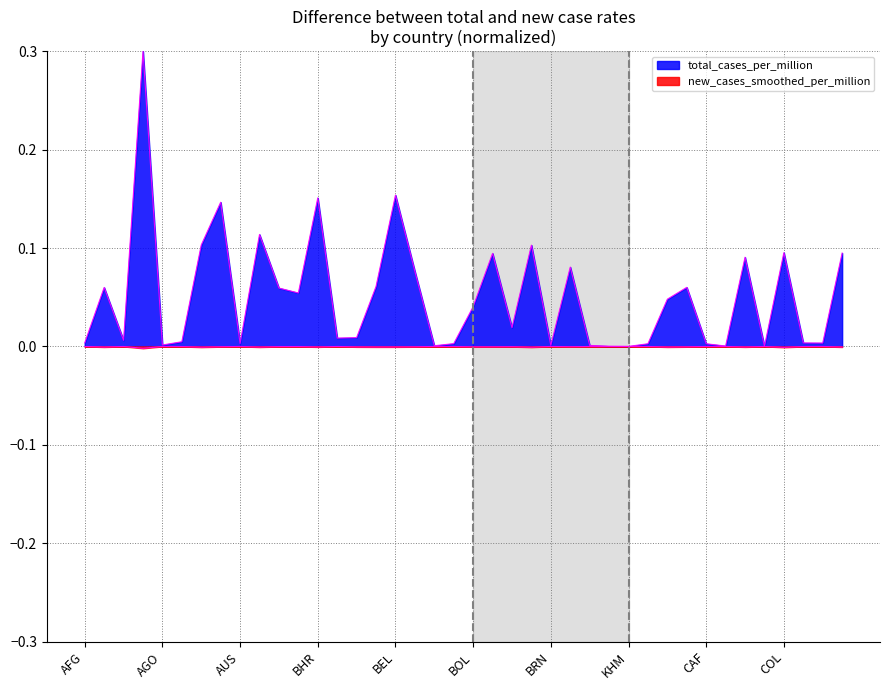

What position from the right is BTN?

21